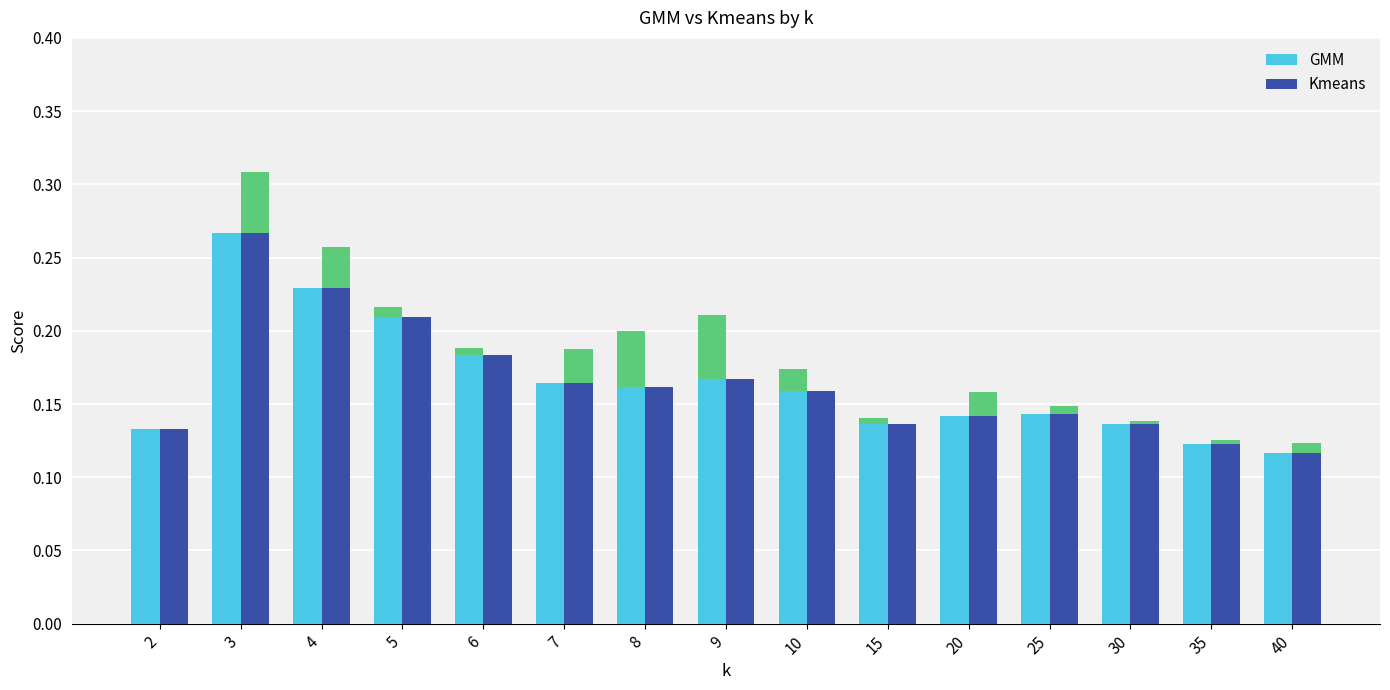

At 30, list the series in order from smallest to largest.

GMM, Kmeans